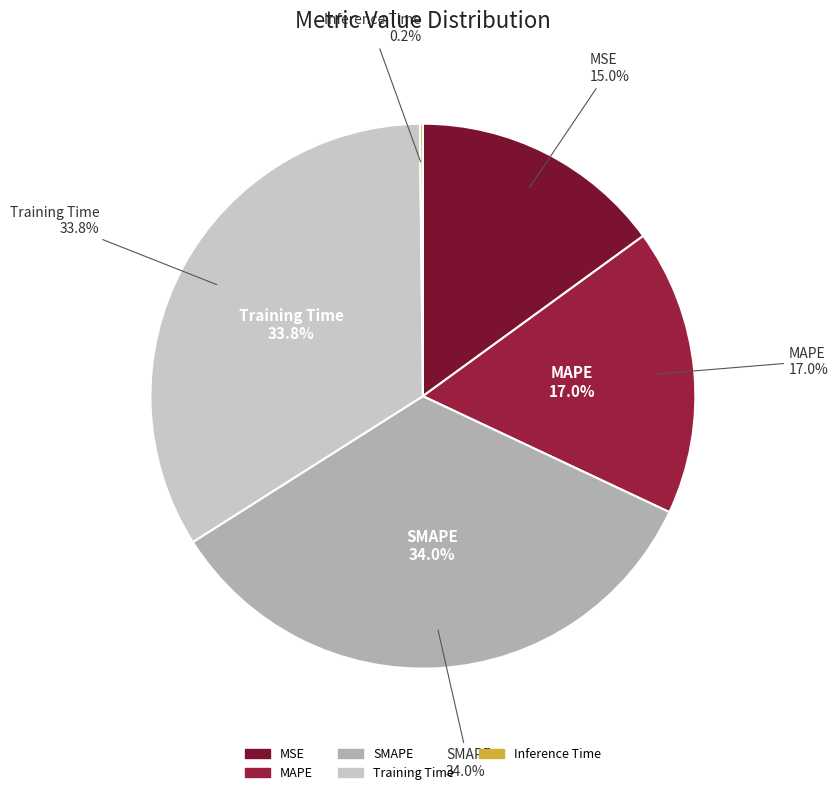

Between Training Time and MSE, which is larger?

Training Time